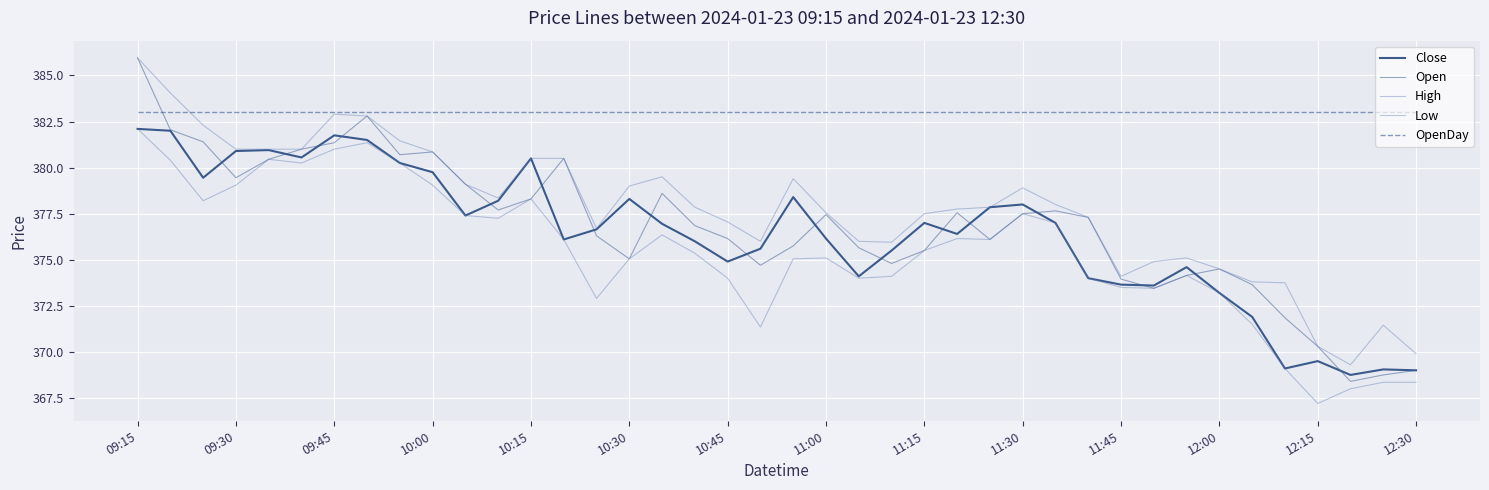

How many lines are shown in the chart?

5